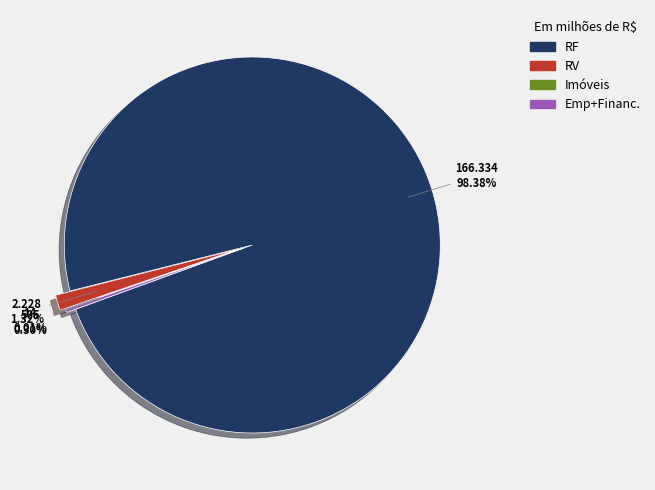

Does any single category account for the majority?

Yes